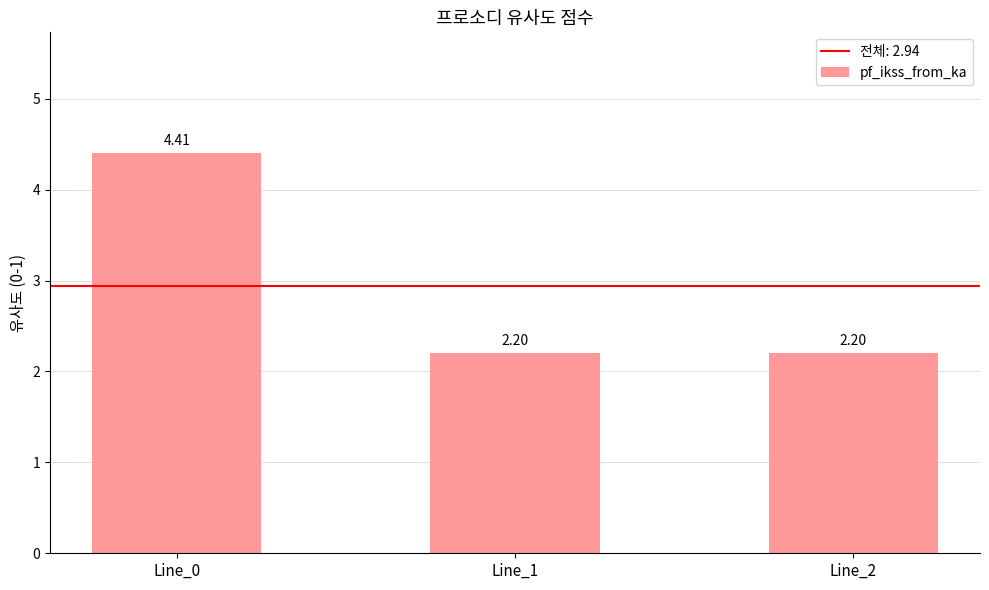

Reading left to right, what are all the values shown in this chart?

Line_0=4.4	Line_1=2.2	Line_2=2.2